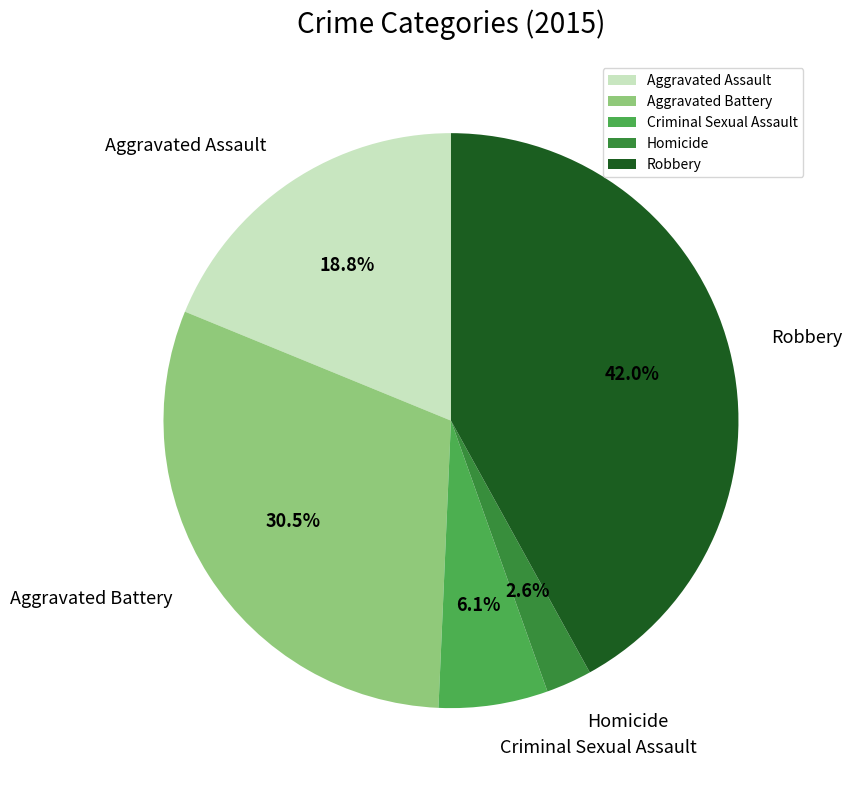

How many segments does this pie chart have?

5